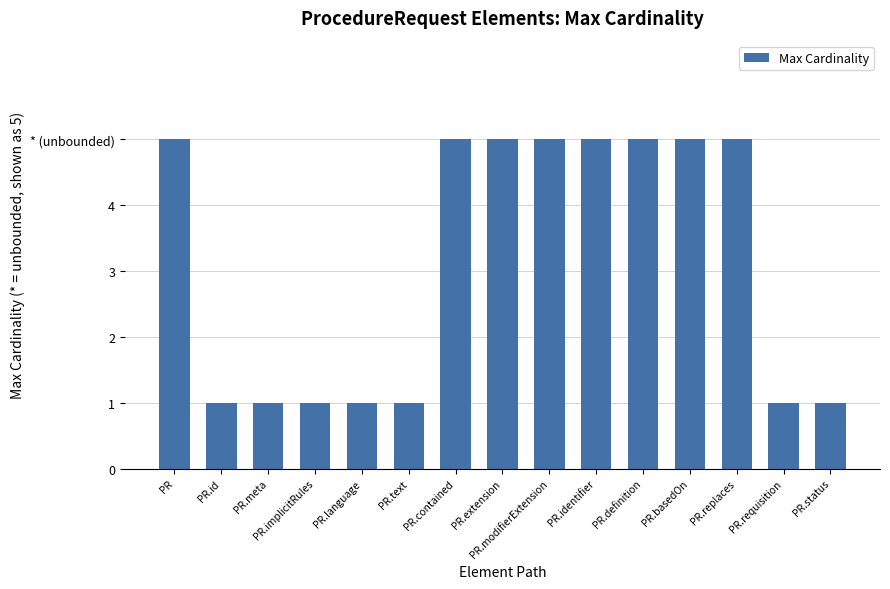

Reading left to right, list all the values displayed in this chart.

PR=5	PR.id=1	PR.meta=1	PR.implicitRules=1	PR.language=1	PR.text=1	PR.contained=5	PR.extension=5	PR.modifierExtension=5	PR.identifier=5	PR.definition=5	PR.basedOn=5	PR.replaces=5	PR.requisition=1	PR.status=1